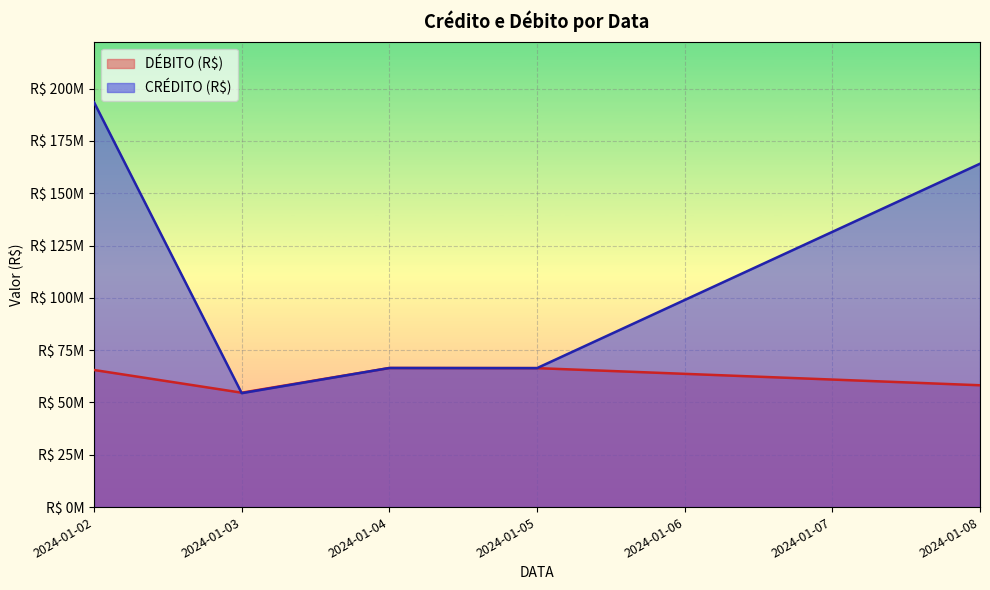

At which category does CRÉDITO (R$) reach its first local peak?

2024-01-04